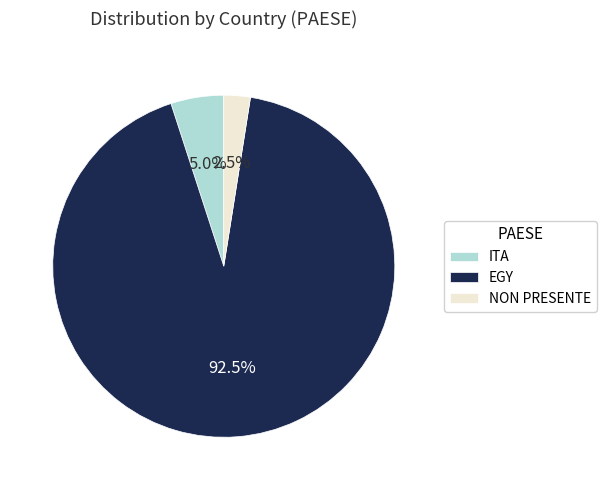

To the nearest percent, what is the average slice percentage?

33%